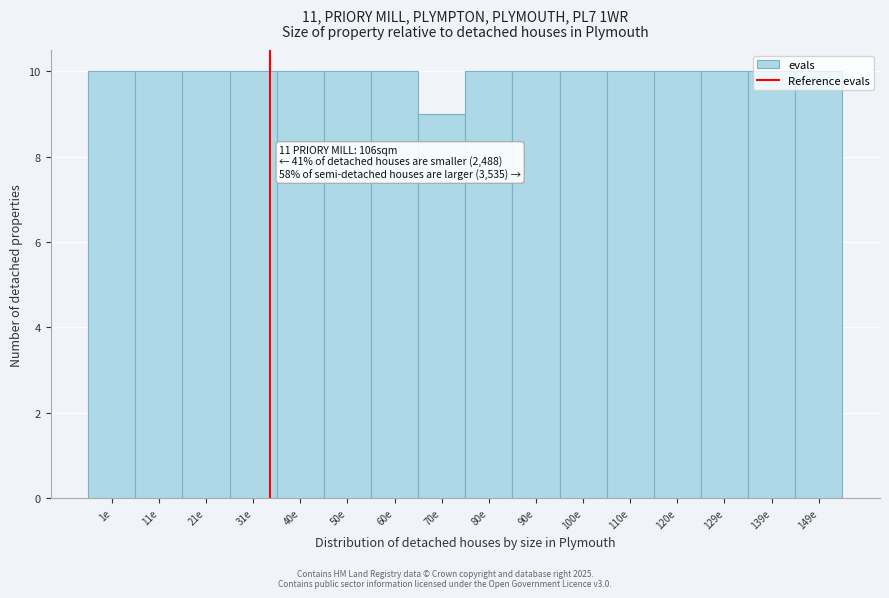

The chart shows a value of 5 at 21e. True or false?

False